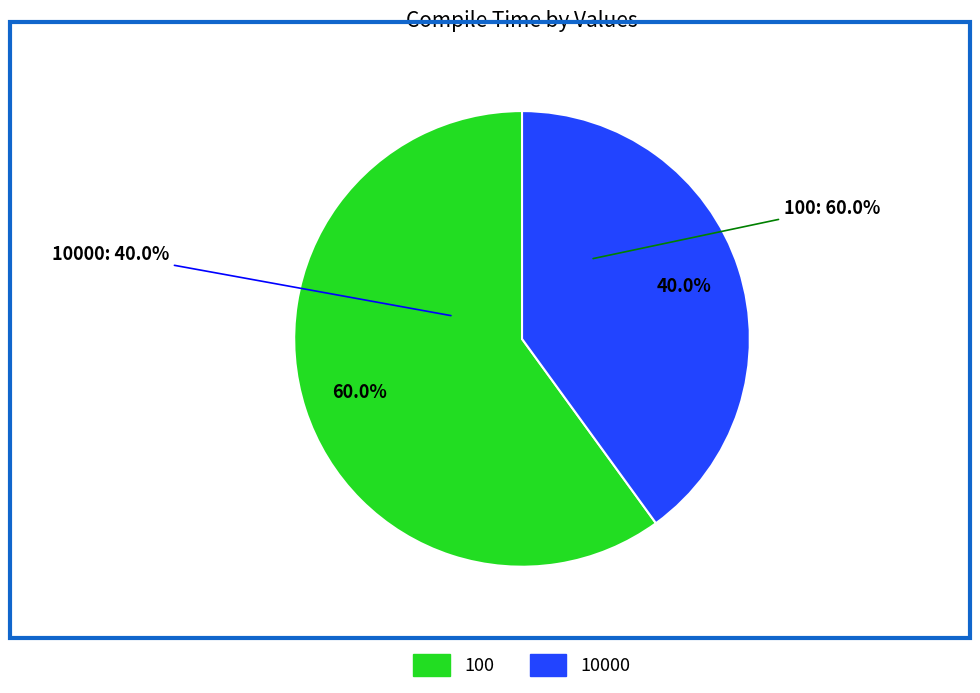

What percentage is the 10000 slice, to the nearest percent?

40%